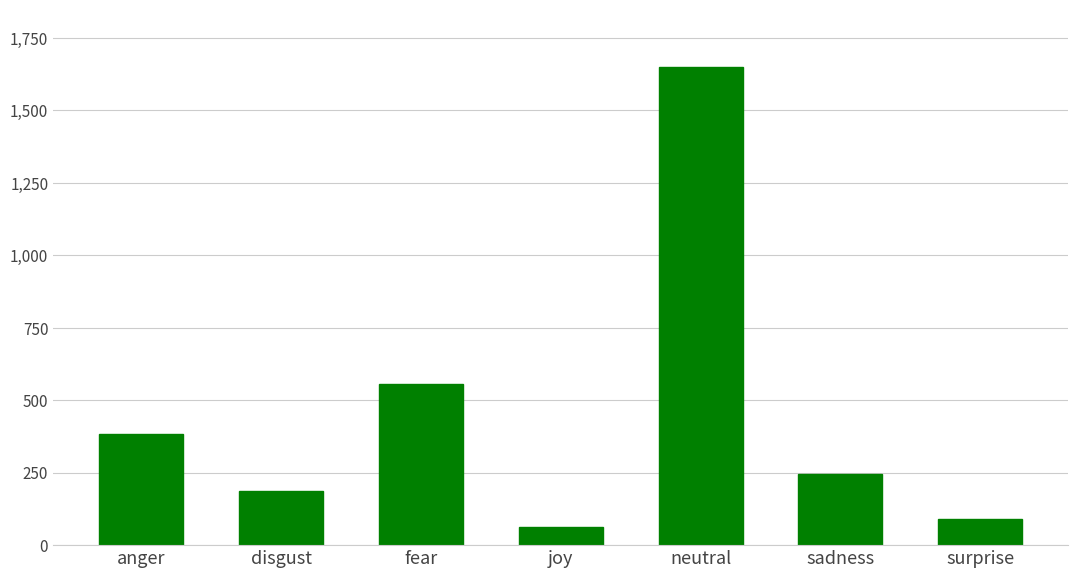

What is the maximum value shown in the chart?

1649